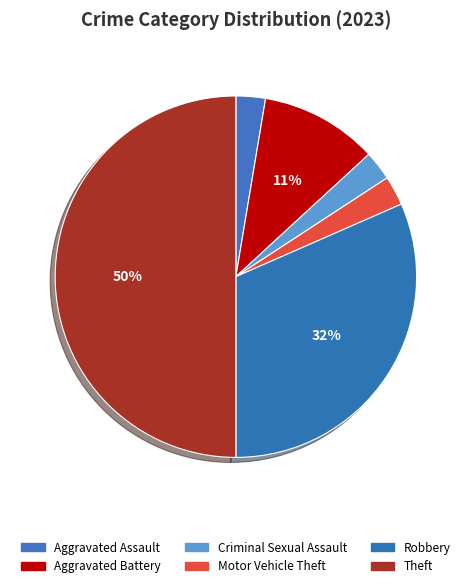

Is there a majority slice in this chart?

No